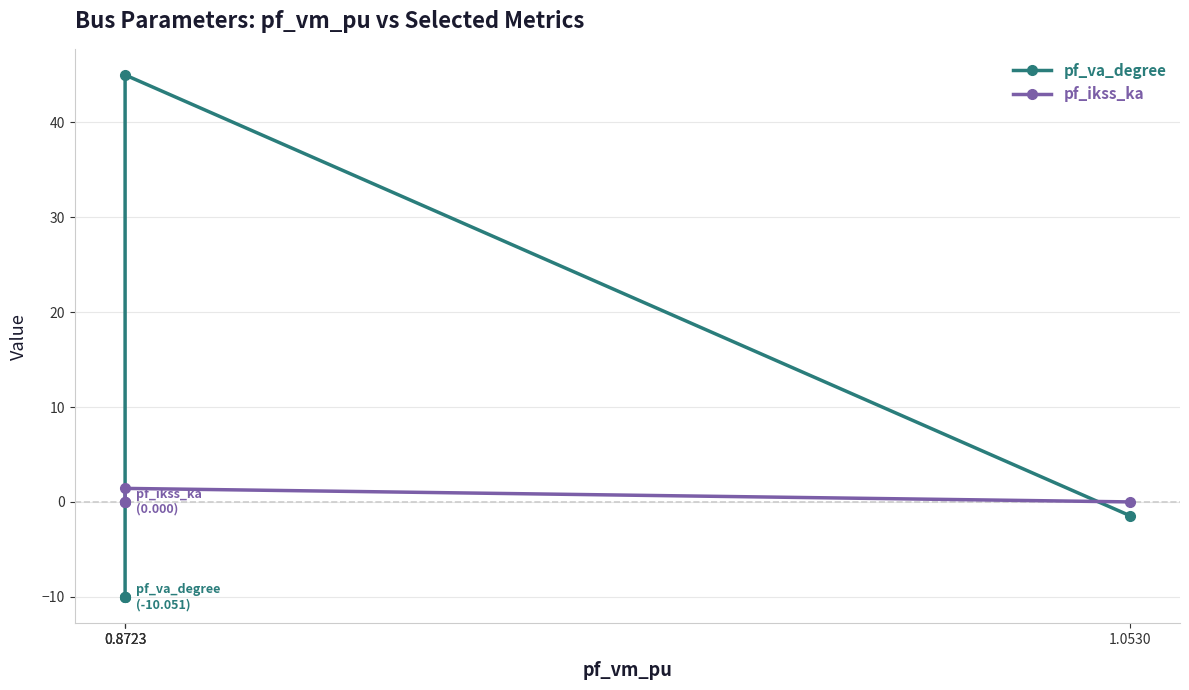

What are all the series names shown in the legend?

pf_va_degree, pf_ikss_ka